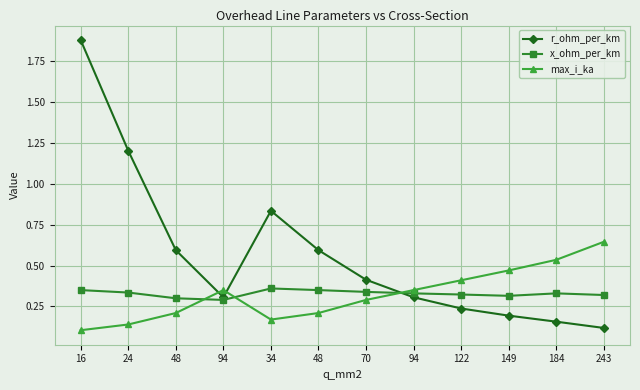

At which category does the chart reach its minimum across all series?

16